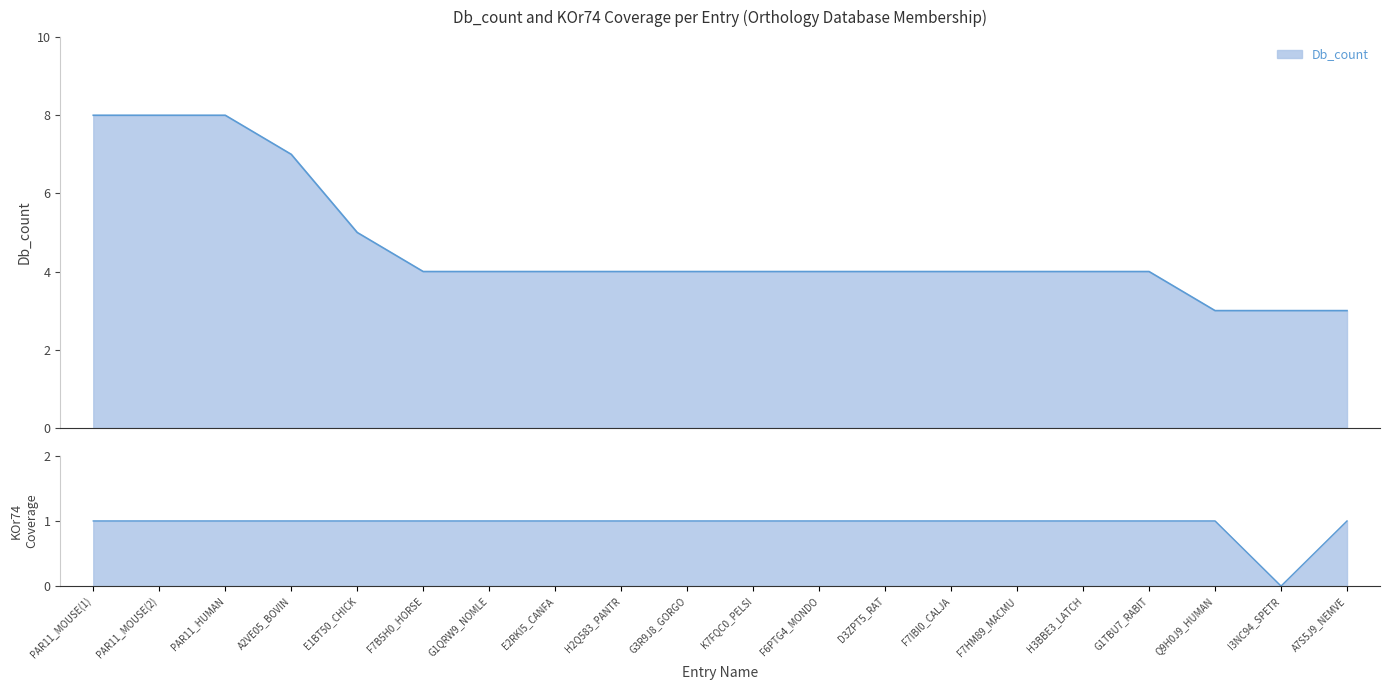

Between G1QRW9_NOMLE and H2Q583_PANTR, which series saw the biggest shift?

Db_count